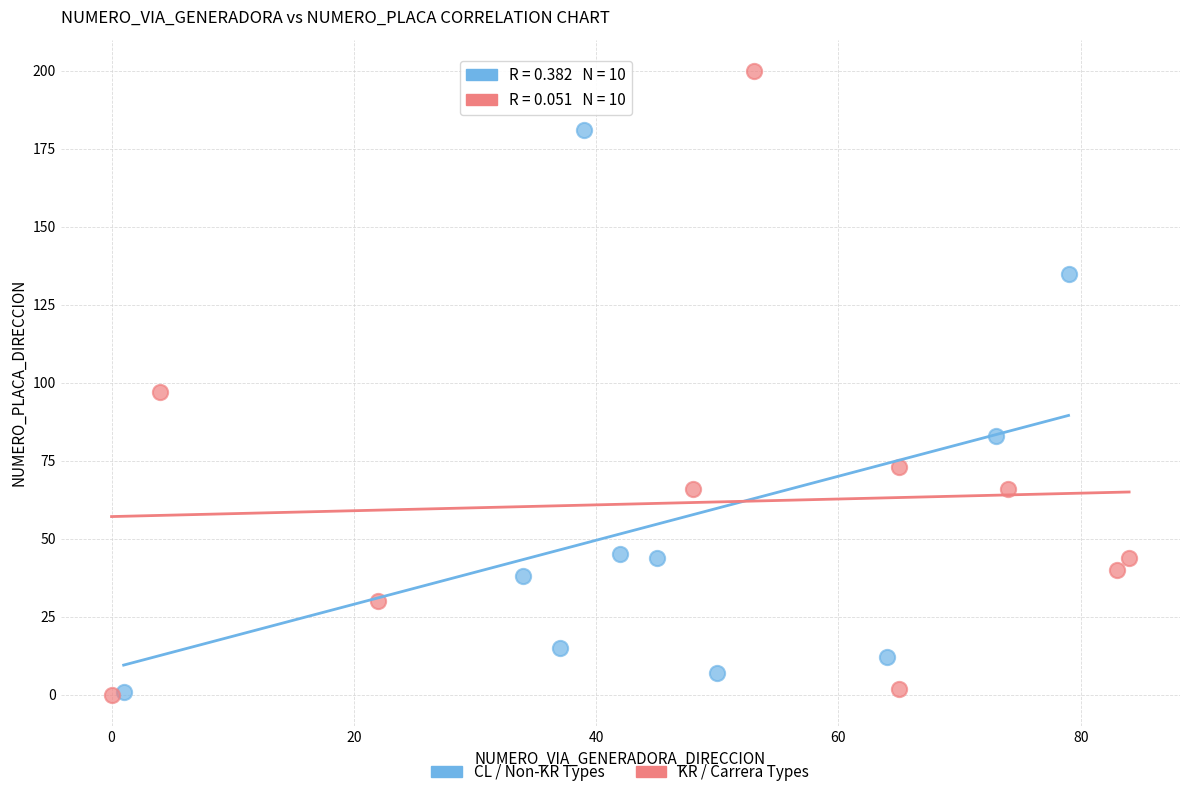

Which series reaches the maximum Y coordinate?

KR / Carrera Types